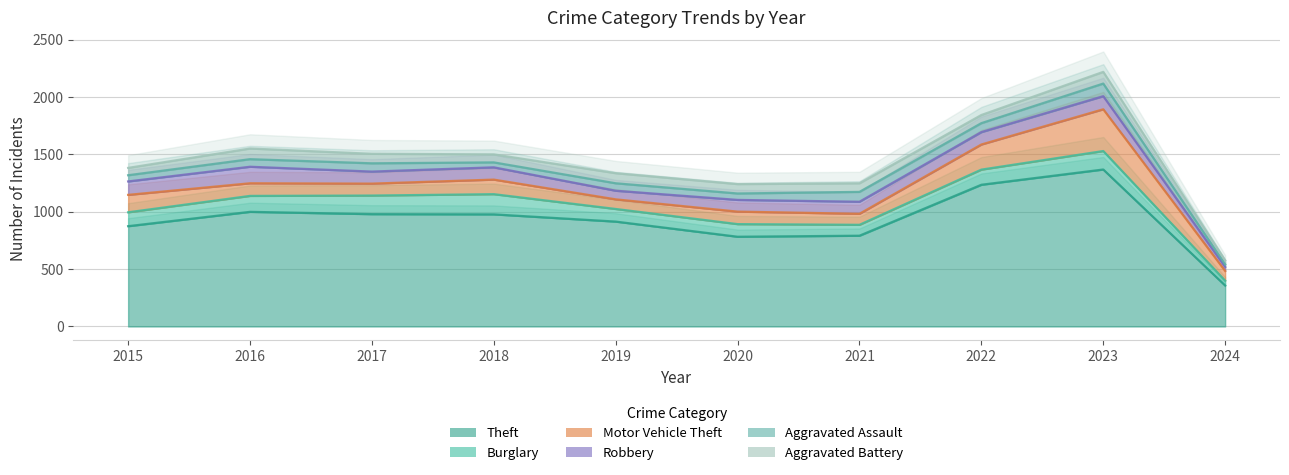

What is the spread (max minus min) of values at 2016?

933